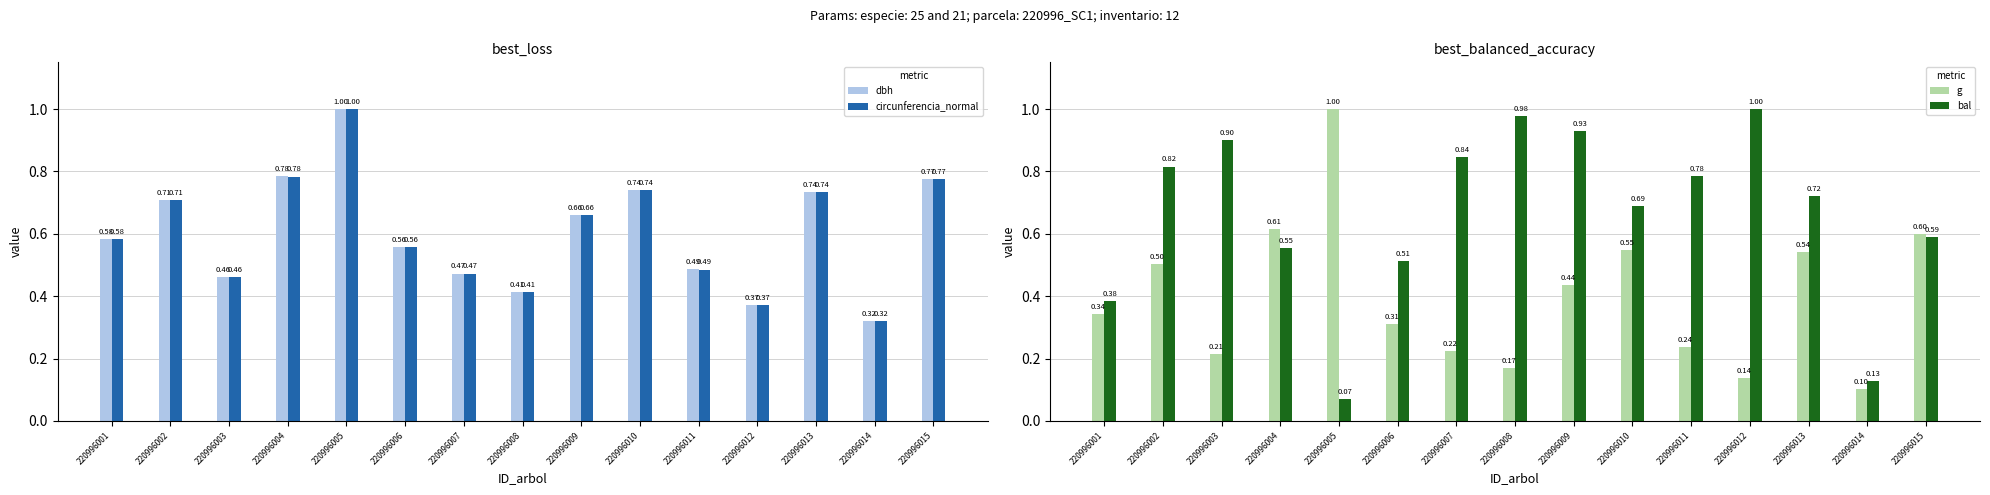

Reading left to right, extract all data points from this chart.

dbh: 220996001=0.6	220996002=0.7	220996003=0.5	220996004=0.8	220996005=1.0	220996006=0.6	220996007=0.5	220996008=0.4	220996009=0.7	220996010=0.7	220996011=0.5	220996012=0.4	220996013=0.7	220996014=0.3	220996015=0.8
circunferencia_normal: 220996001=0.6	220996002=0.7	220996003=0.5	220996004=0.8	220996005=1.0	220996006=0.6	220996007=0.5	220996008=0.4	220996009=0.7	220996010=0.7	220996011=0.5	220996012=0.4	220996013=0.7	220996014=0.3	220996015=0.8
g: 220996001=0.3	220996002=0.5	220996003=0.2	220996004=0.6	220996005=1.0	220996006=0.3	220996007=0.2	220996008=0.2	220996009=0.4	220996010=0.5	220996011=0.2	220996012=0.1	220996013=0.5	220996014=0.1	220996015=0.6
bal: 220996001=0.4	220996002=0.8	220996003=0.9	220996004=0.6	220996005=0.1	220996006=0.5	220996007=0.8	220996008=1.0	220996009=0.9	220996010=0.7	220996011=0.8	220996012=1.0	220996013=0.7	220996014=0.1	220996015=0.6